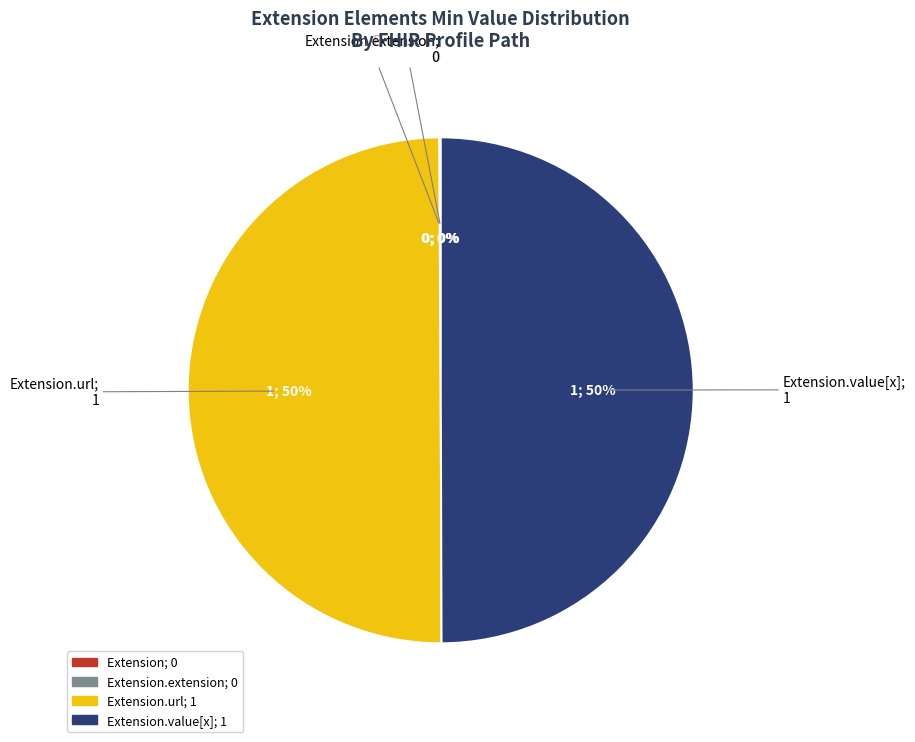

To the nearest percent, what is the average slice percentage?

25%